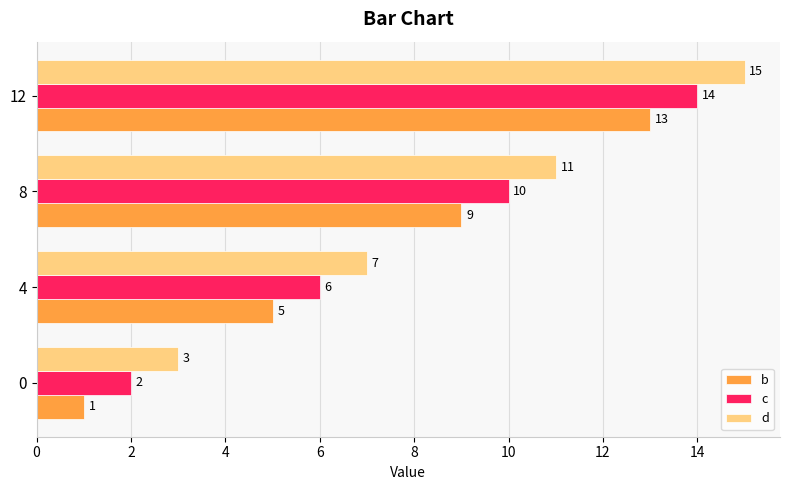

List the labels in order of d value, largest first.

12, 8, 4, 0